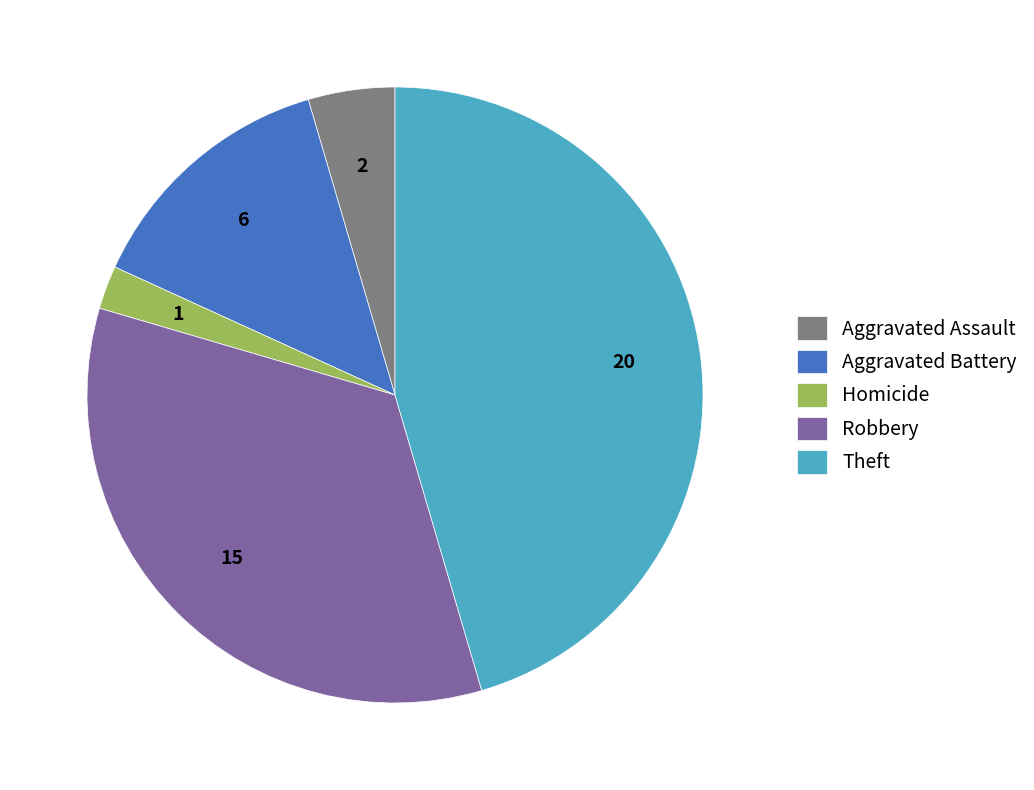

Is the sum of Theft and Robbery greater than half?

Yes